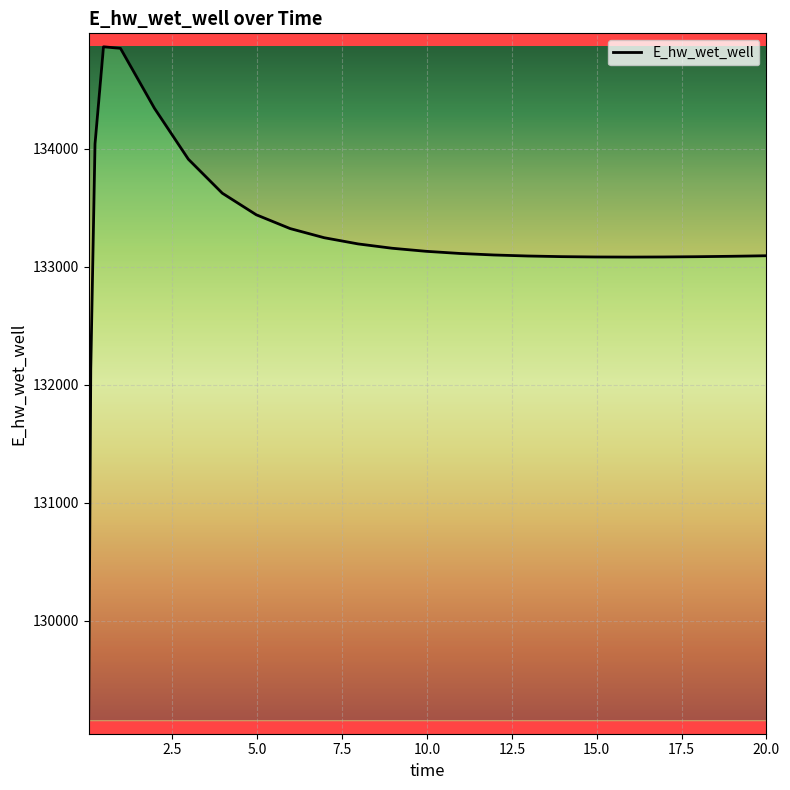

What is the difference between the maximum and minimum values?

5707.0